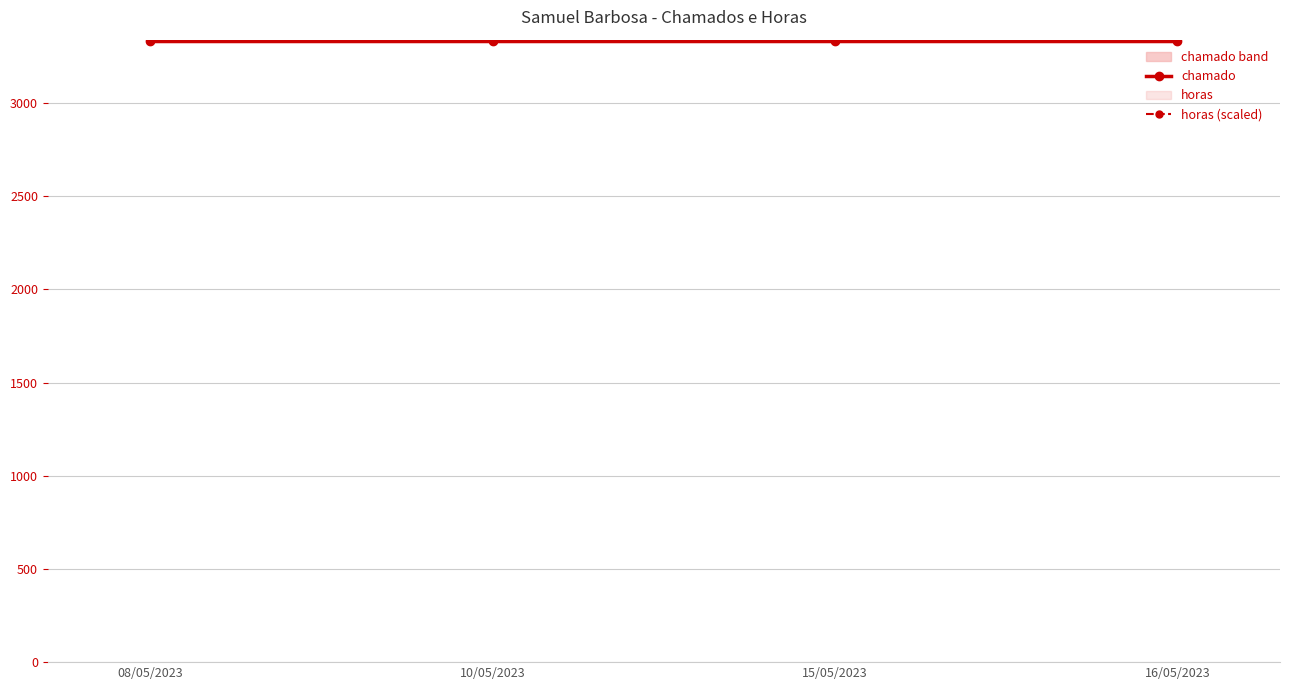

Which series has the largest range (max minus min)?

chamado